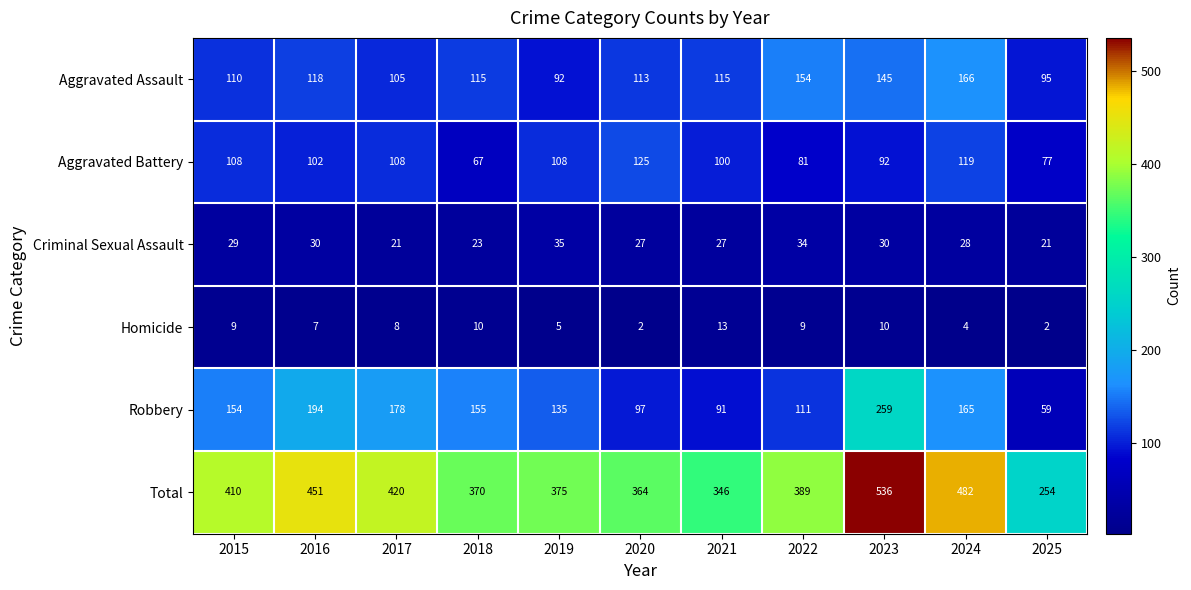

What is the total value across all series at 2023?

1072